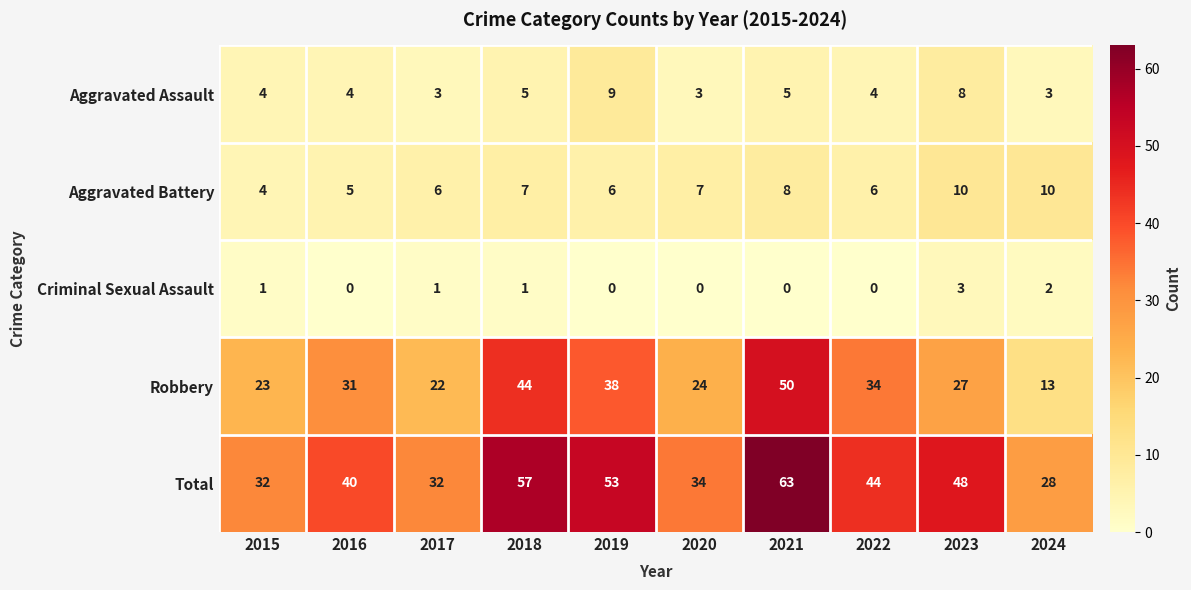

What is the lowest value of the Total series?

28